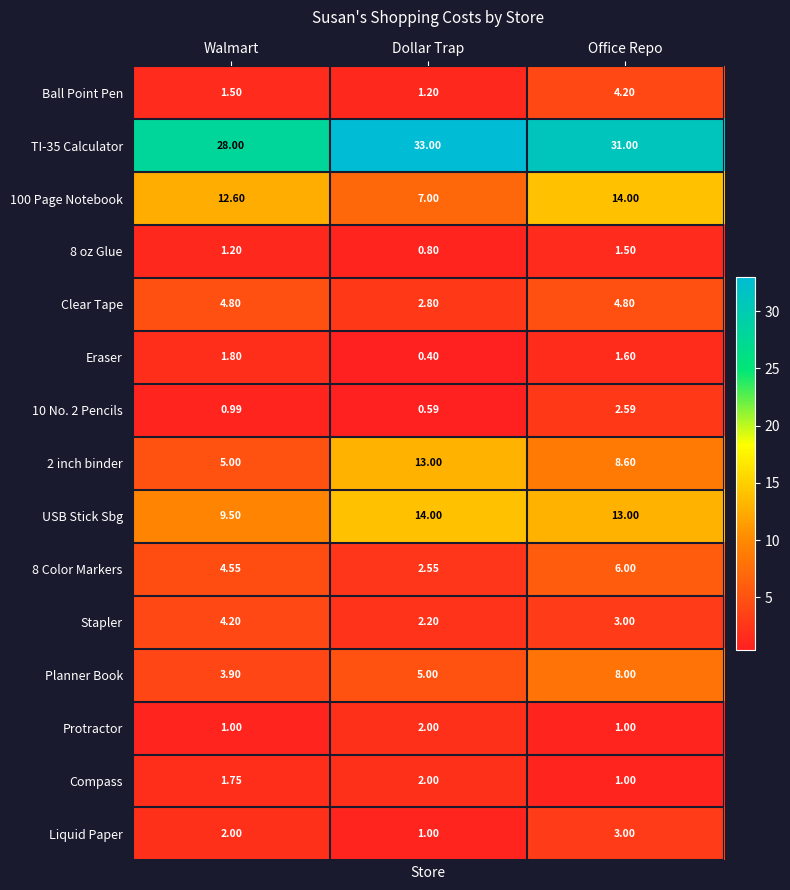

Between Walmart and Office Repo, which series saw the biggest shift?

Planner Book